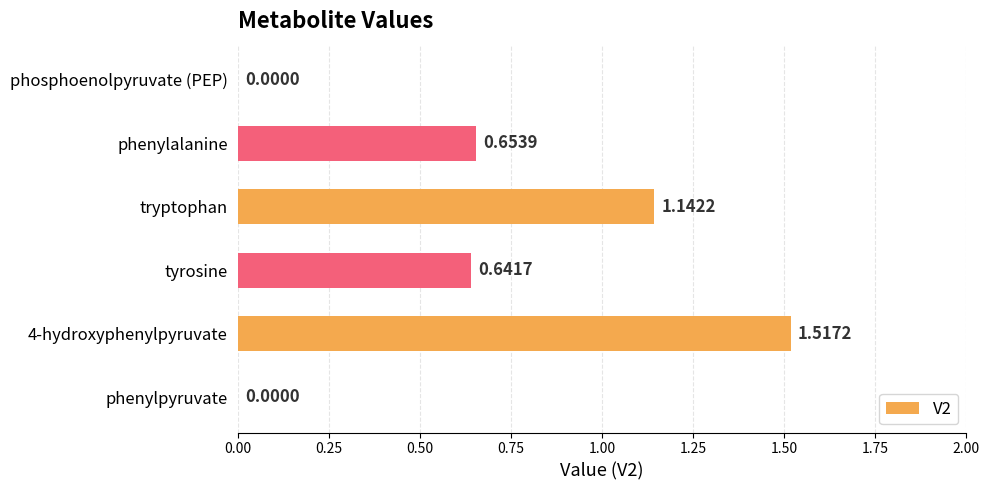

What is the sum of the values at tryptophan and 4-hydroxyphenylpyruvate?

2.7